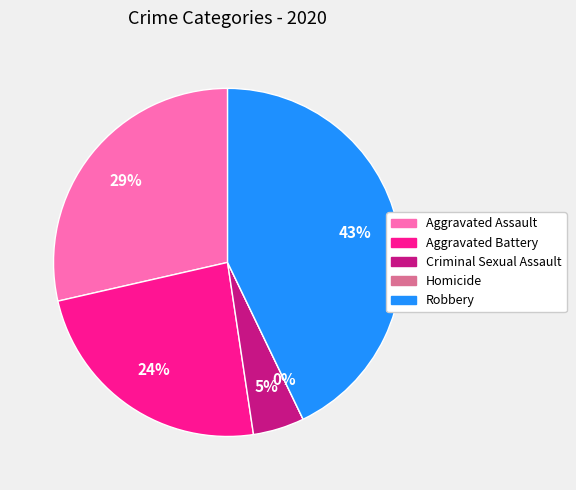

To the nearest percent, what is the difference between the largest and smallest slice percentages?

43%